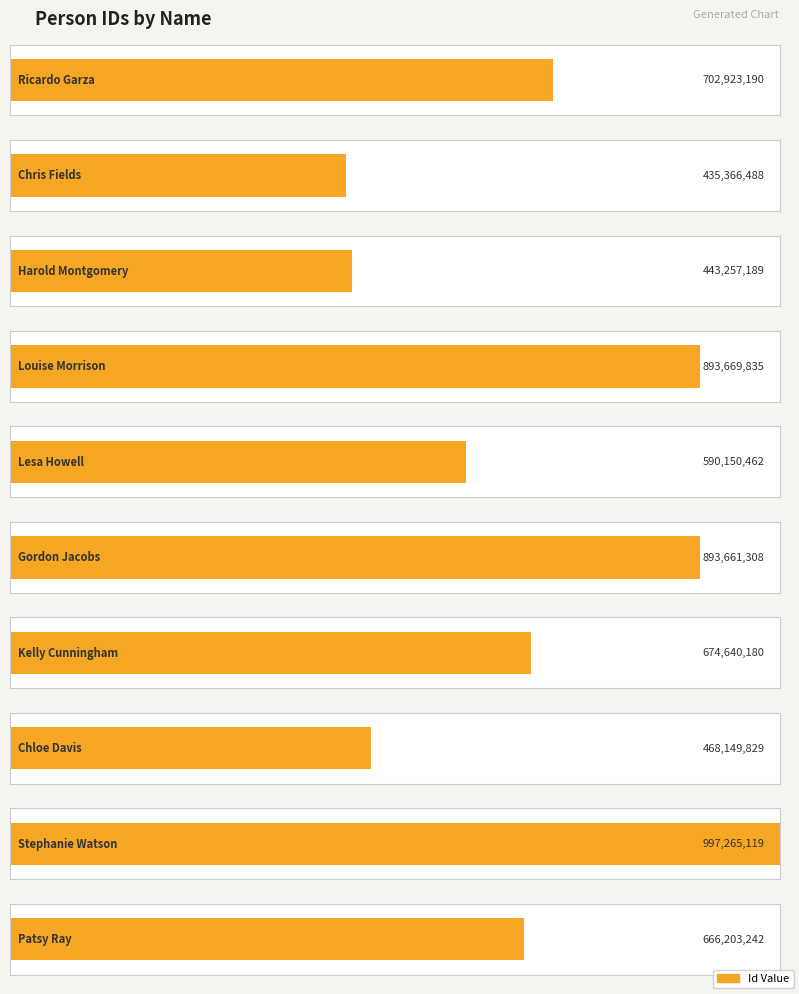

Which category has the highest value across all series?

Stephanie Watson